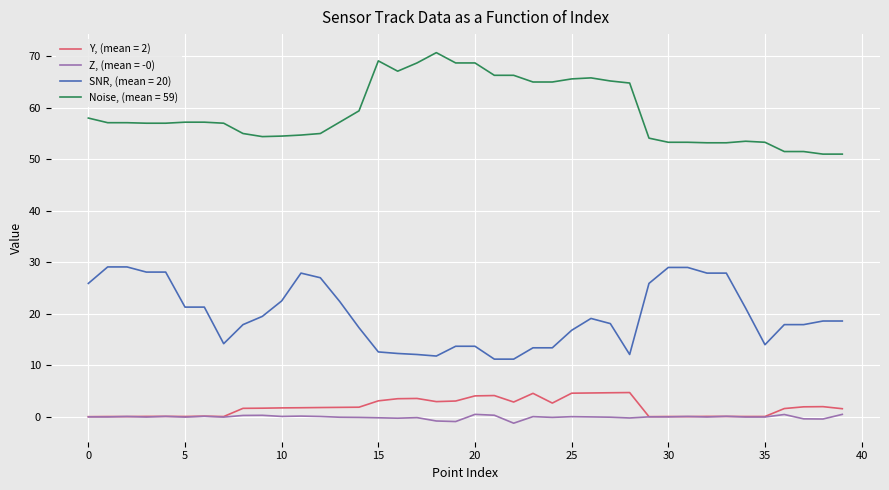

True or false: Noise, (mean = 59) and Z, (mean = -0) intersect in this chart.

False